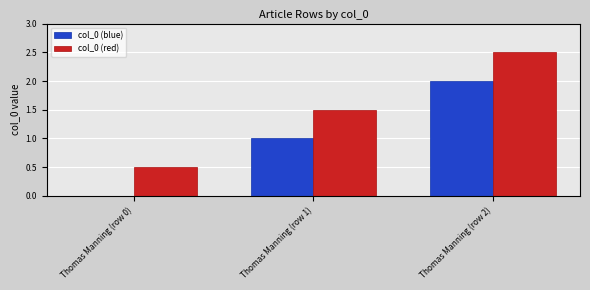

How many col_0 (blue) values are between 0 and 2?

3